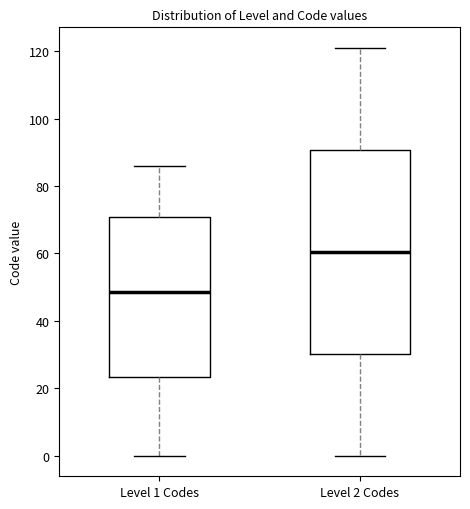

Which box's median line is the highest?

Level 2 Codes